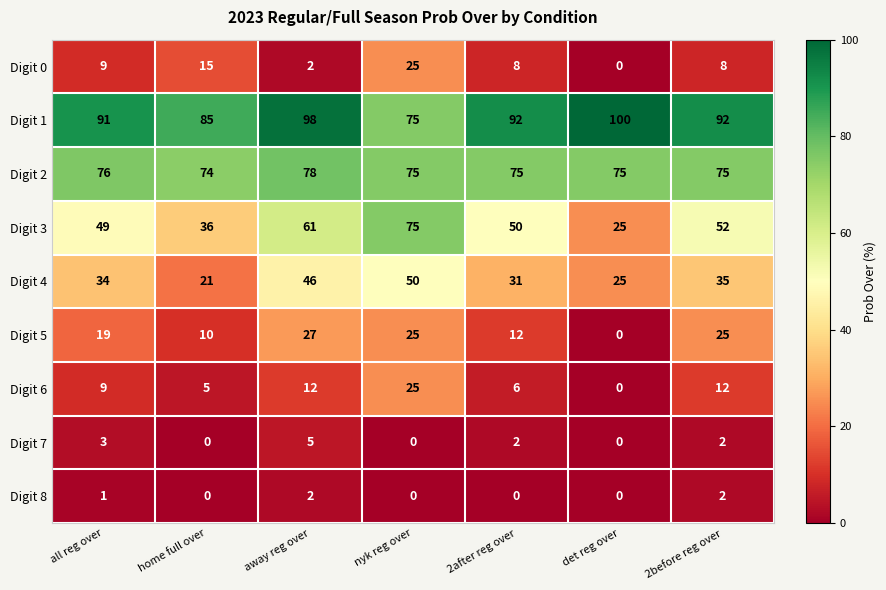

What is the average value of the Digit 2 series?

75